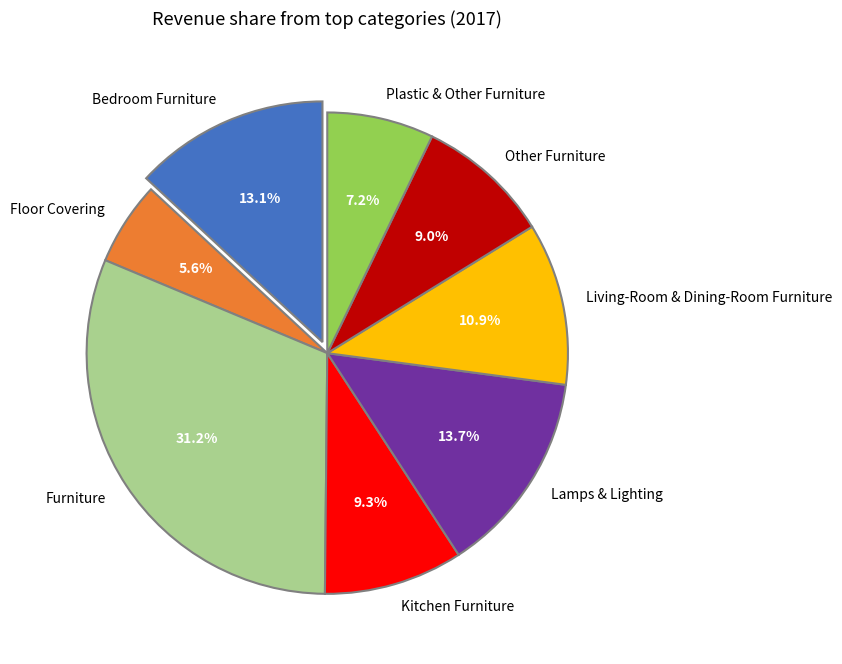

Combined, do Living-Room & Dining-Room Furniture and Bedroom Furniture account for over 50%?

No